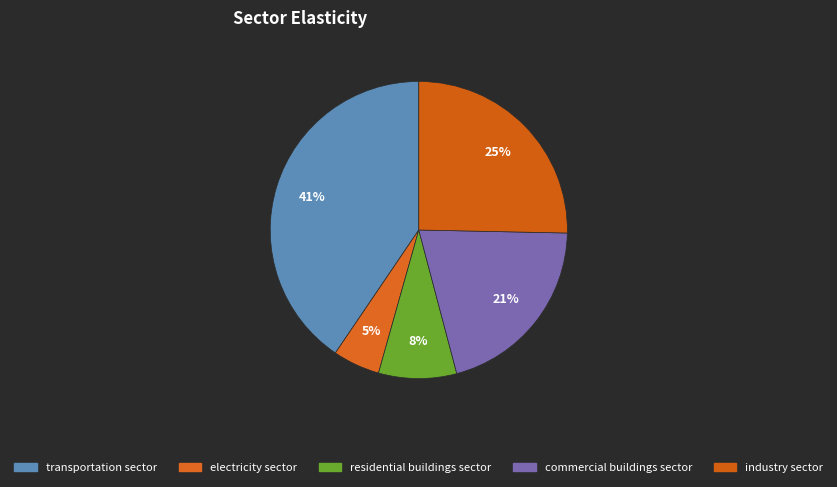

How many slices are in this pie chart?

5